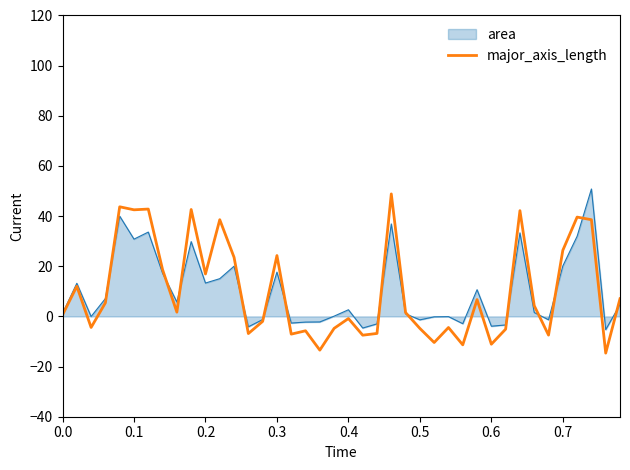

Does the chart display data point markers on the line(s)?

No